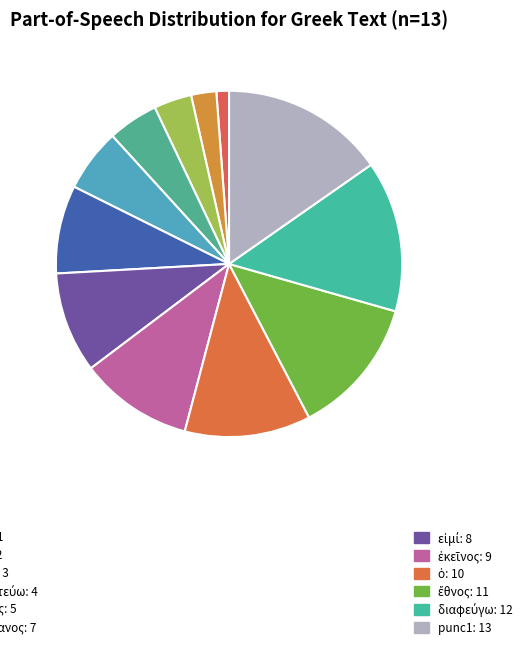

Is there any slice that represents more than half of the pie?

No